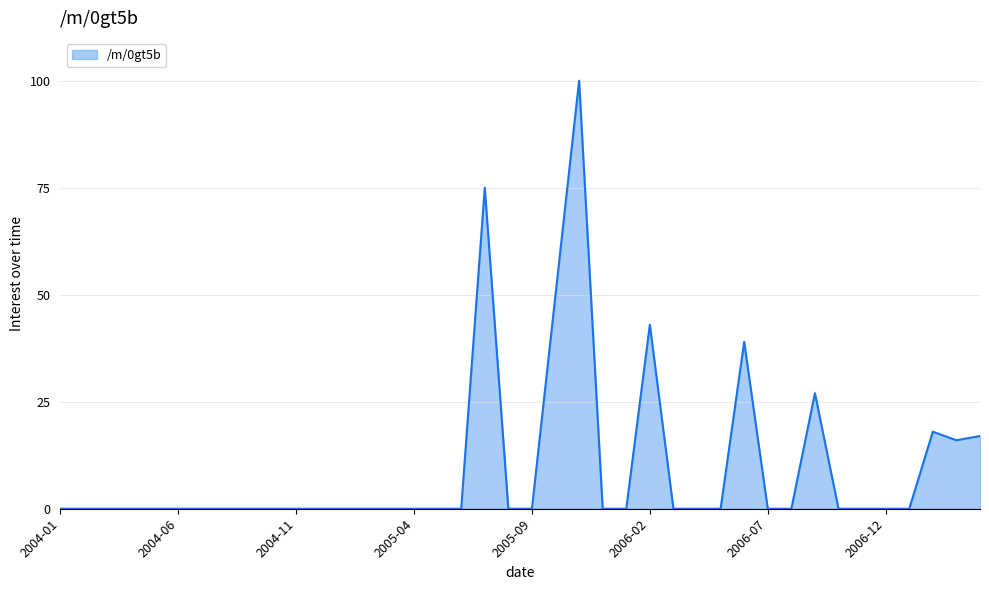

What is the maximum value shown in the chart?

100